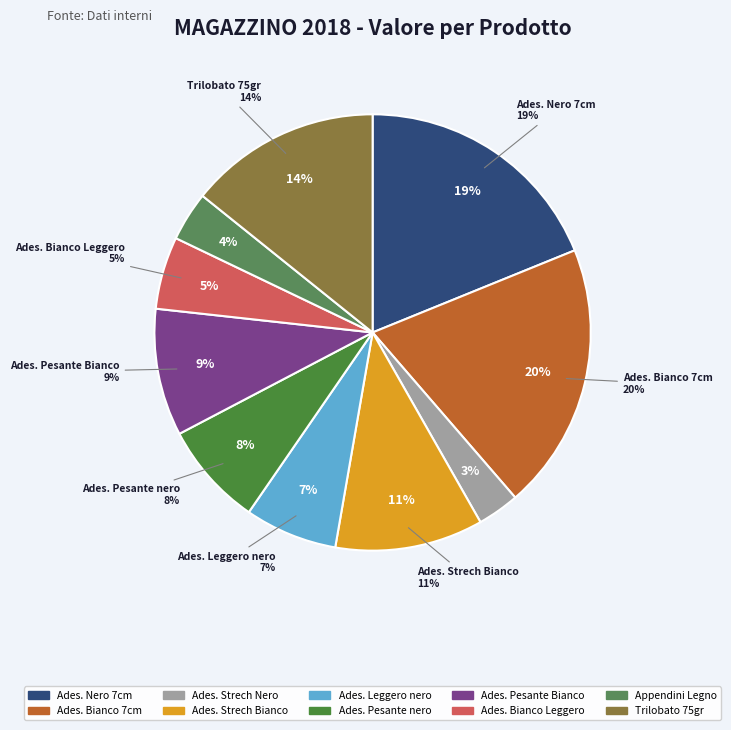

To the nearest percent, what percentage of the pie is Adesivo Pesante nero?

8%